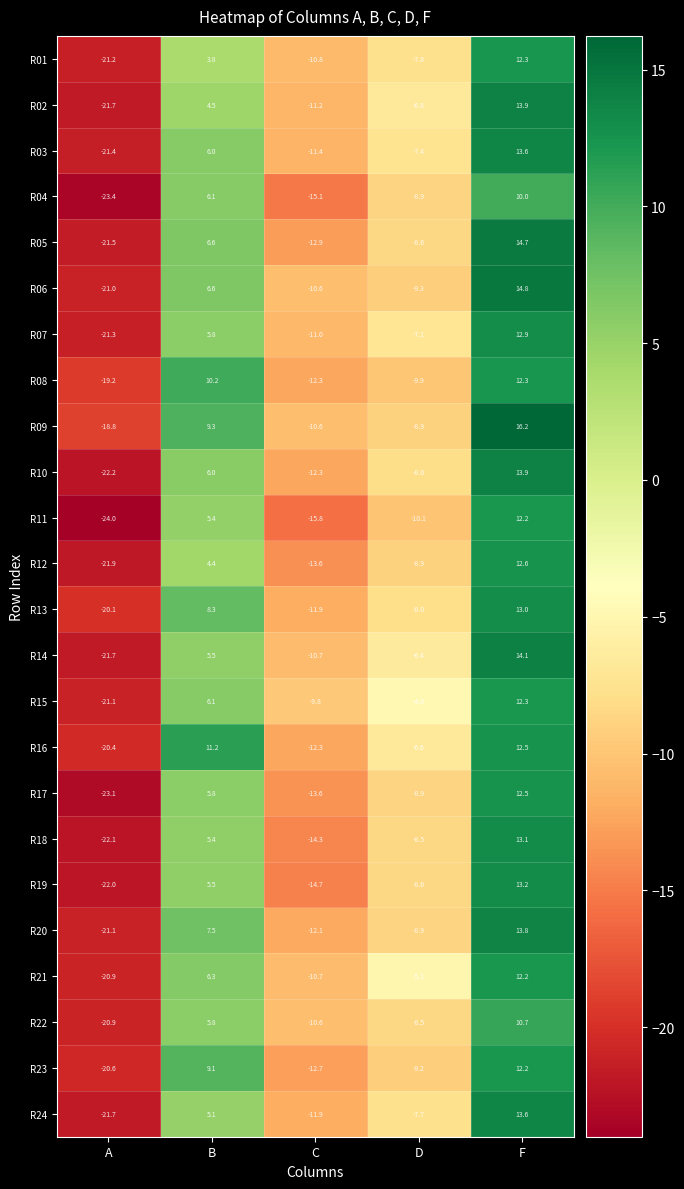

True or false: R06 has a value of 14.8 at F.

True